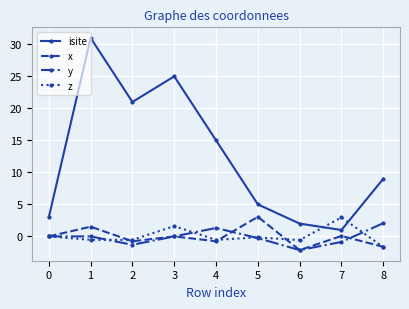

What is the average value of the isite series?

12.4